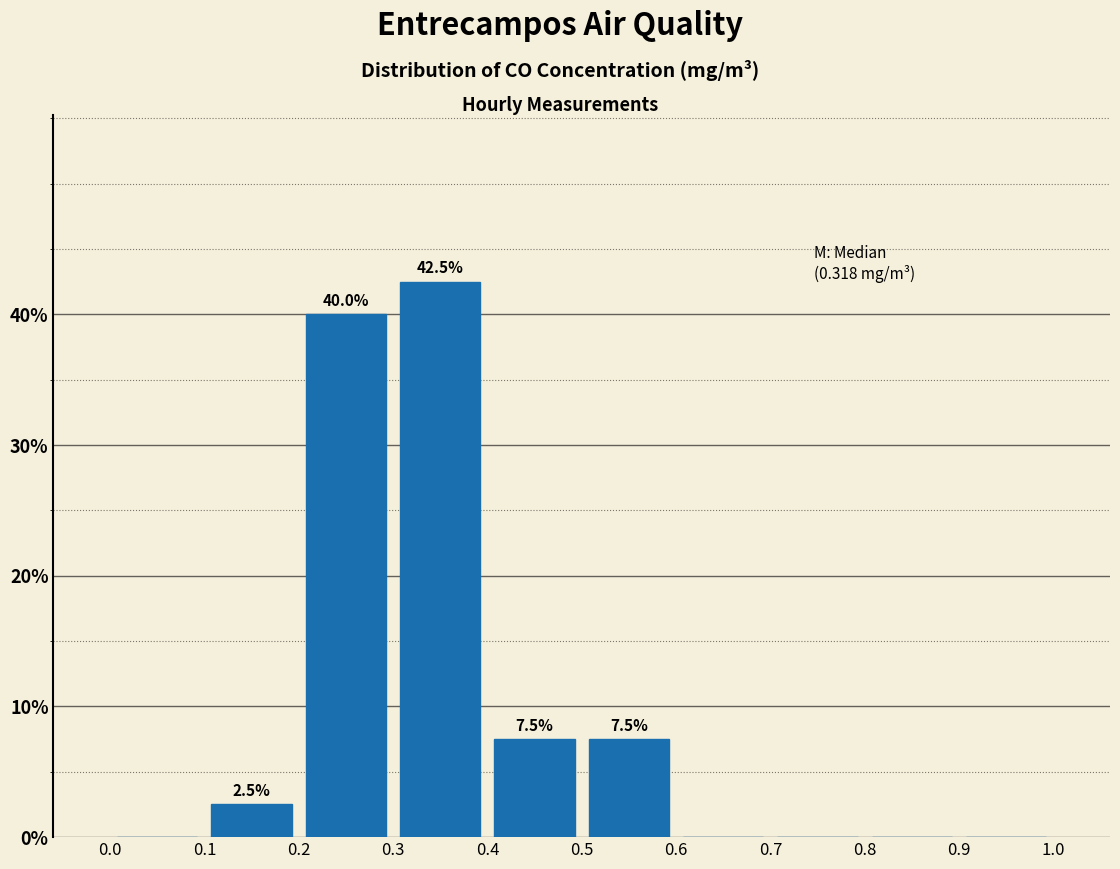

Over which range of the x-axis is the bar tallest?

0.3 to 0.4